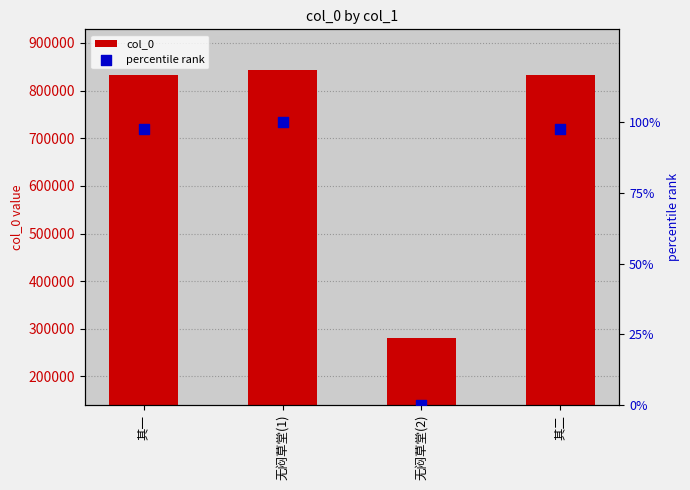

At how many categories does at least one series exceed 440813?

3